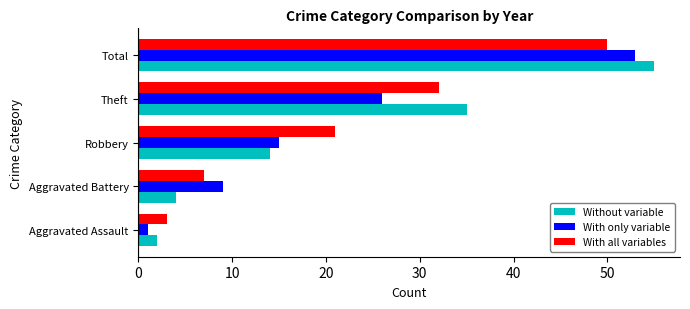

What is the spread (max minus min) of values at Theft?

9